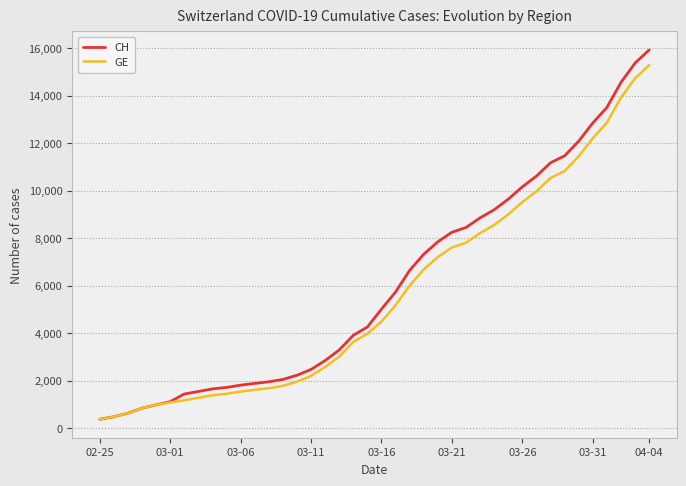

Which series has the largest range (max minus min)?

CH